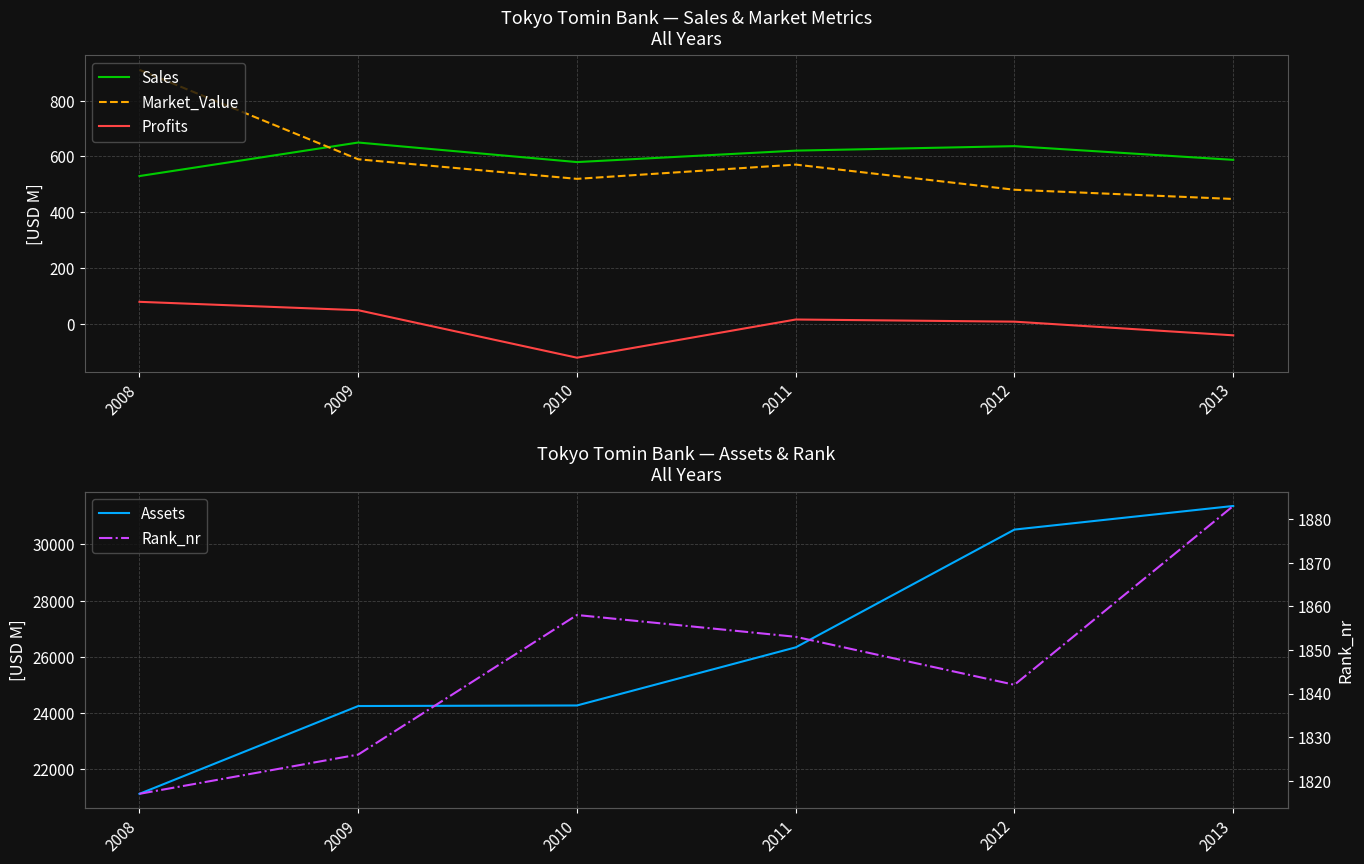

True or false: Profits has more than 2 points higher than both neighbors.

False